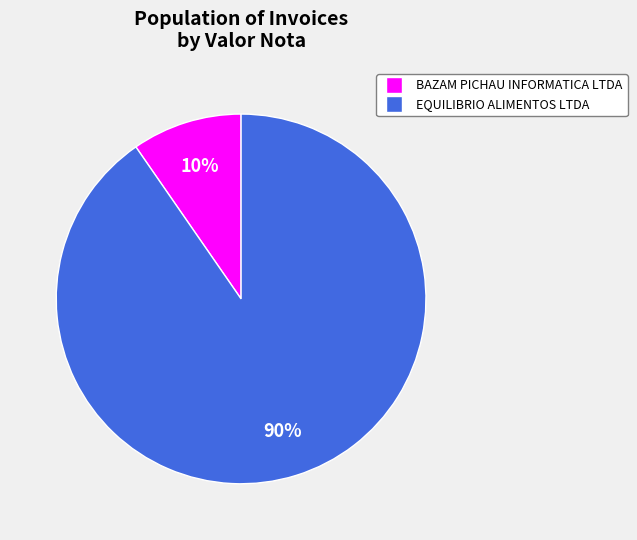

Which category has the smallest portion of the pie?

BAZAM PICHAU INFORMATICA LTDA